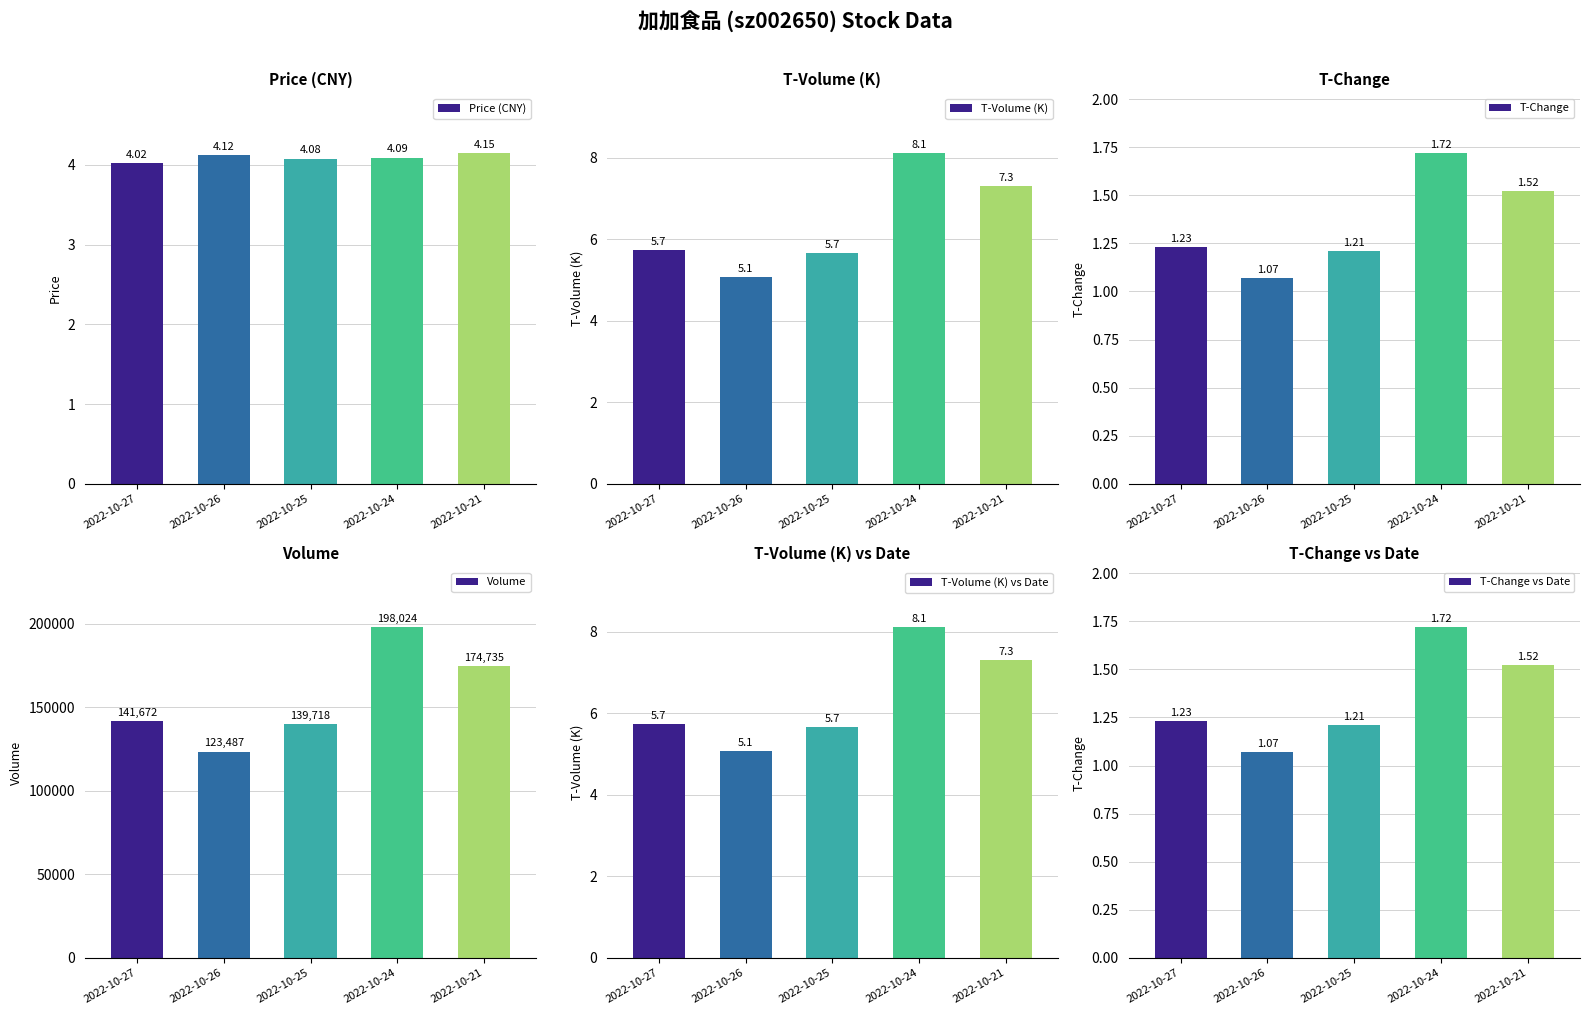

The value of Price (CNY) at 2022-10-24 is 4.1. True or false?

True